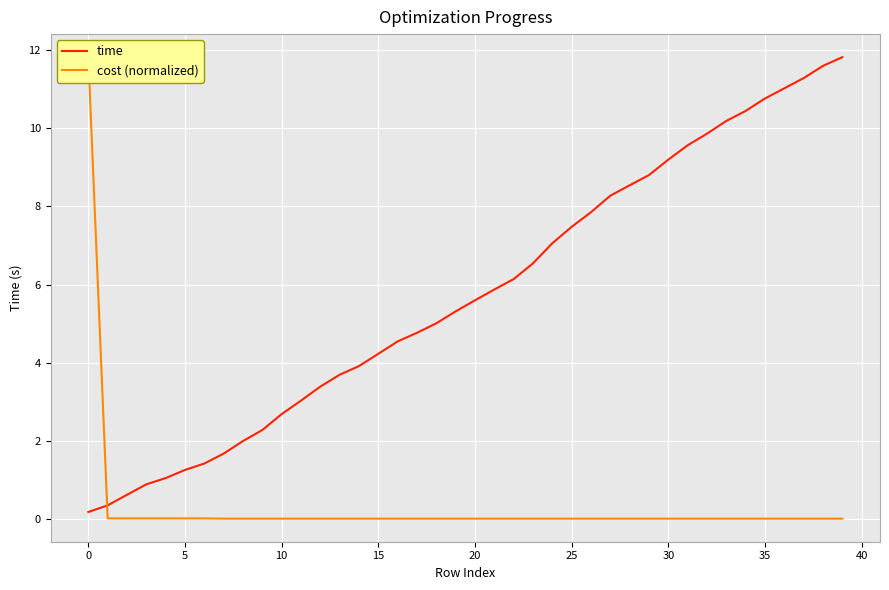

How many intersections are there between time and cost (normalized)?

1